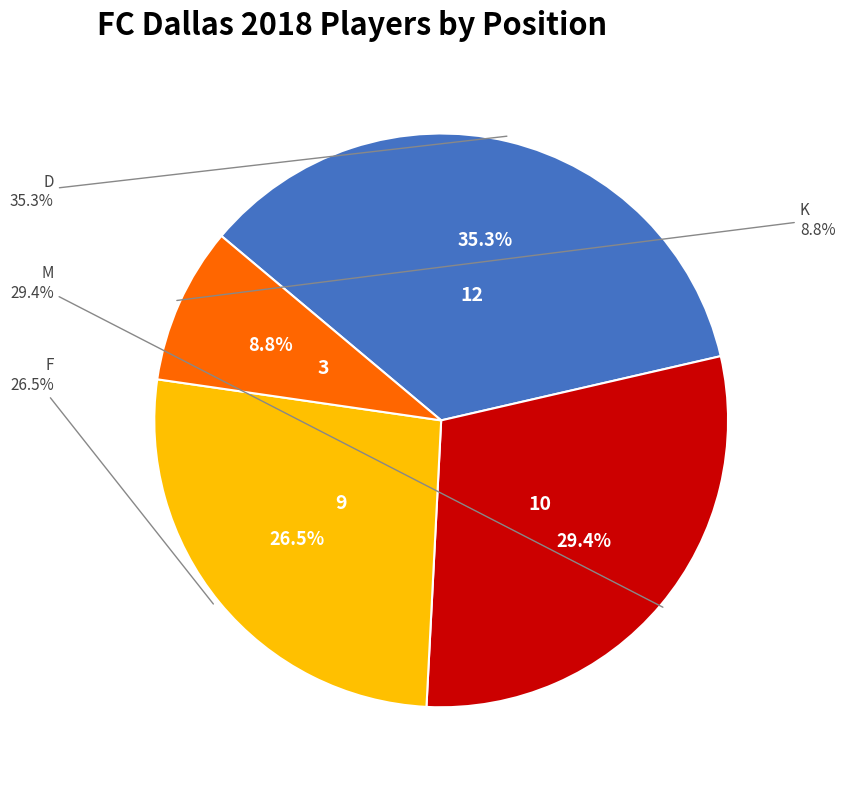

Which slice is the smallest?

K